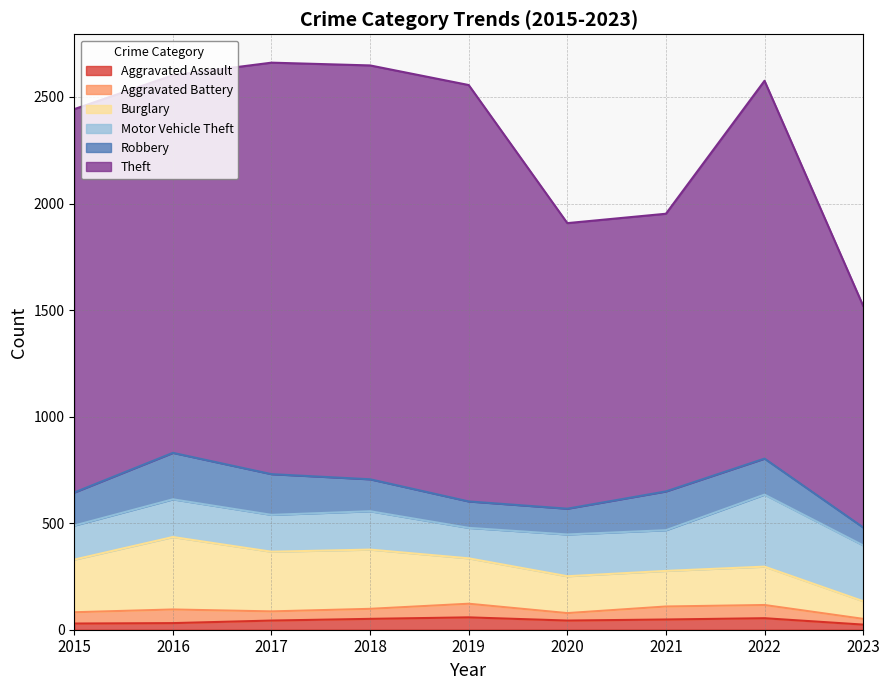

Which series has the widest spread of values?

Theft